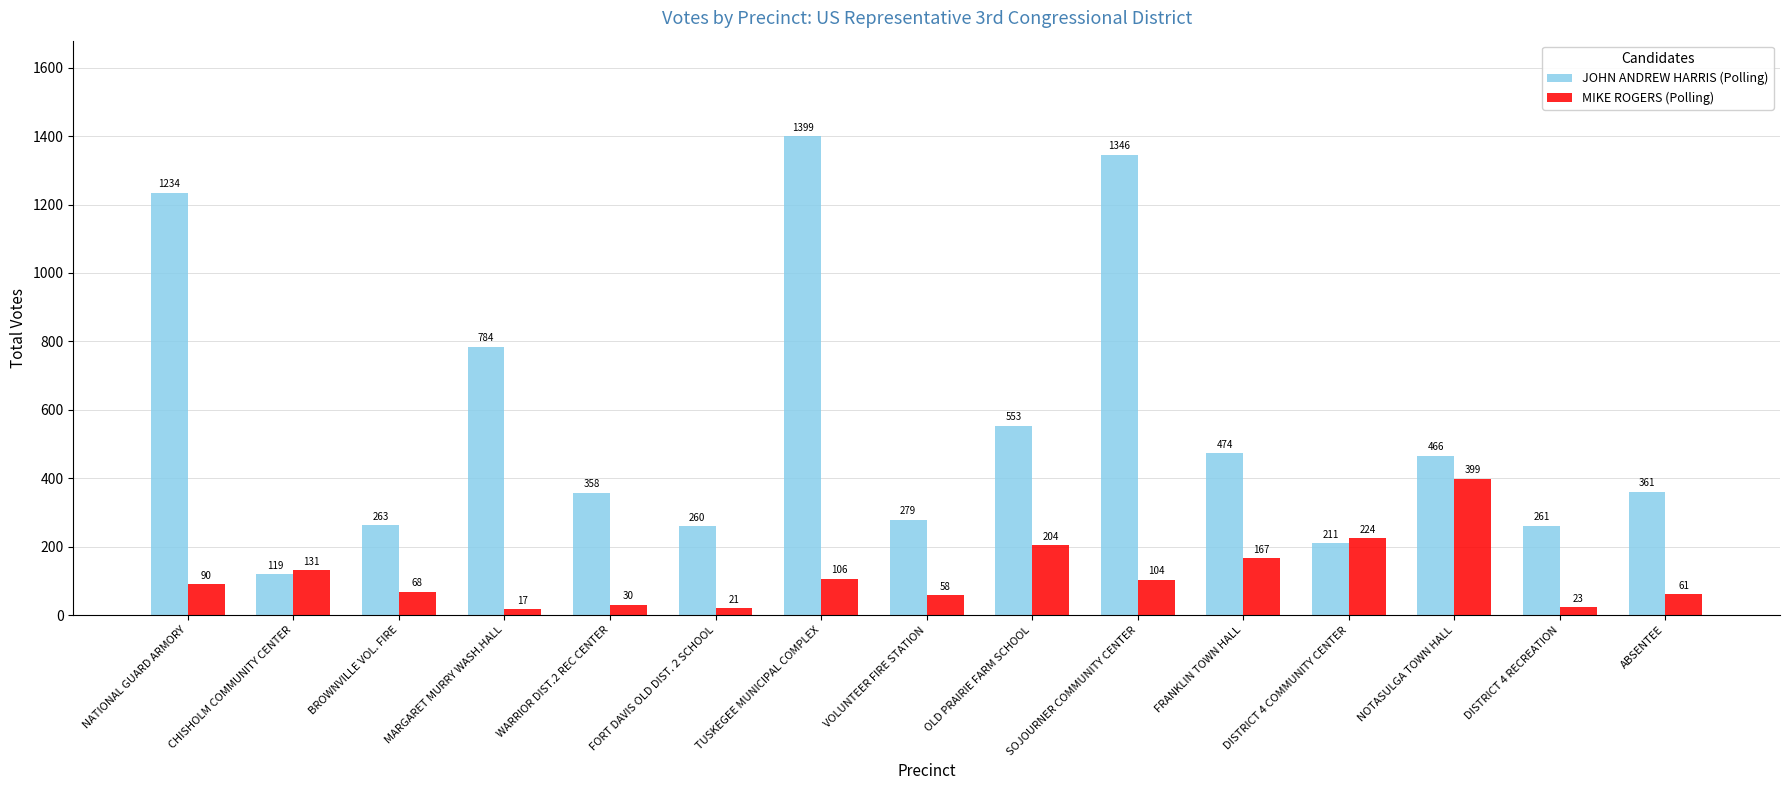

At how many categories does at least one series exceed 533?

5